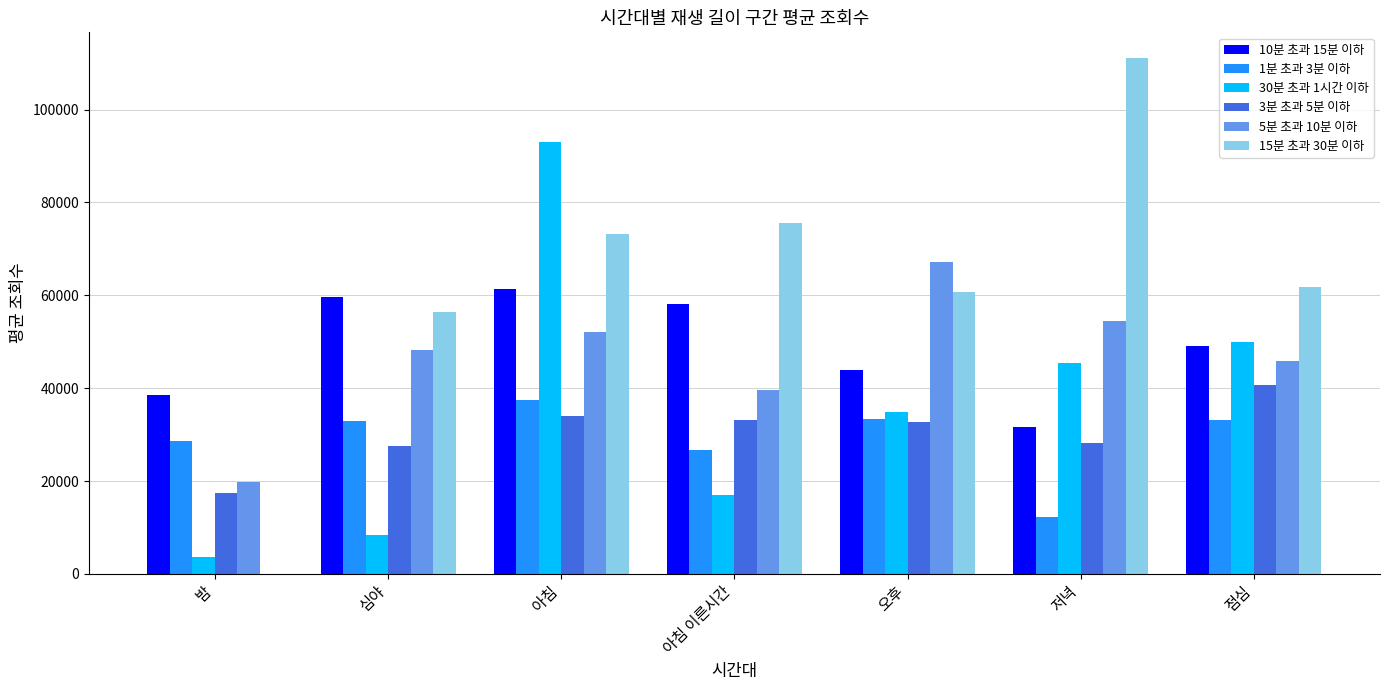

Which series has the widest spread of values?

15분 초과 30분 이하